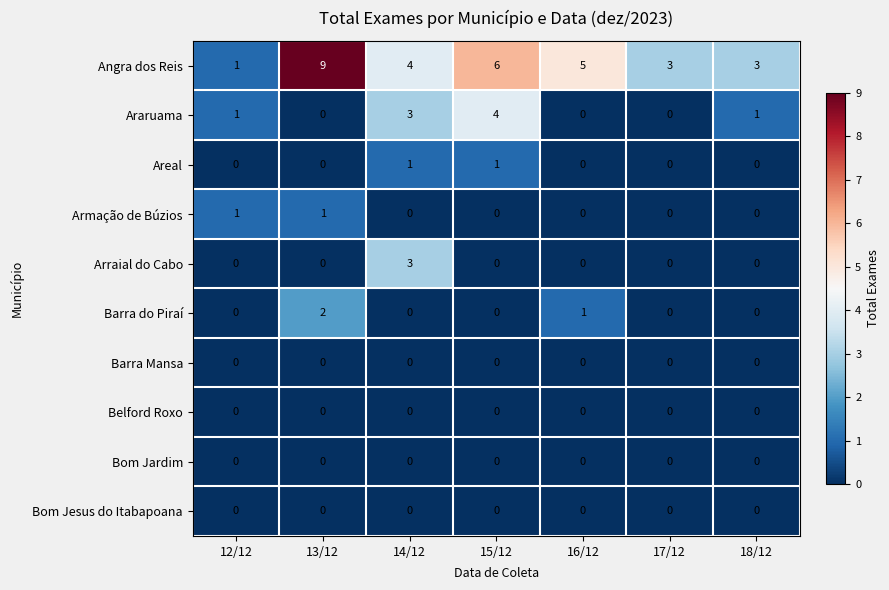

What is the total value across all series at 18/12?

4